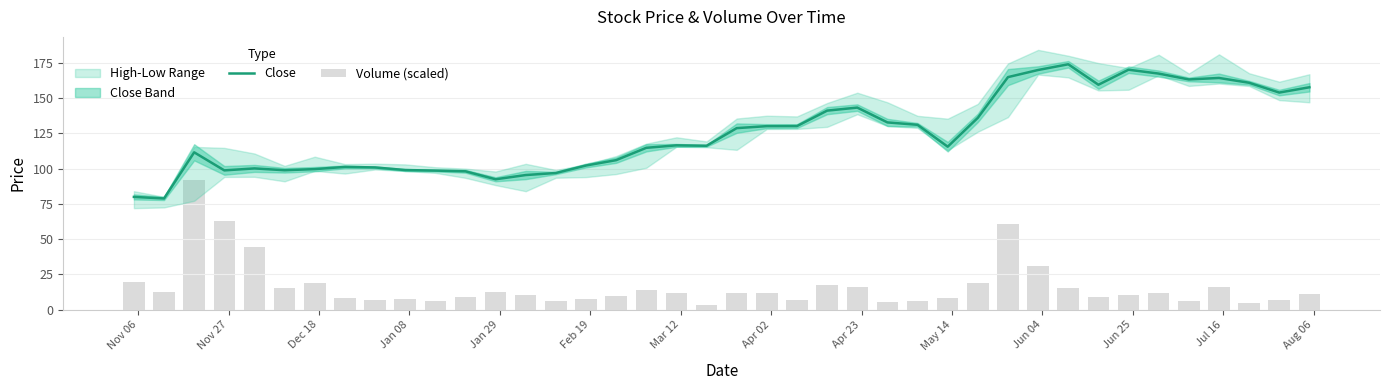

What is the lowest value of the Close series?

78.8